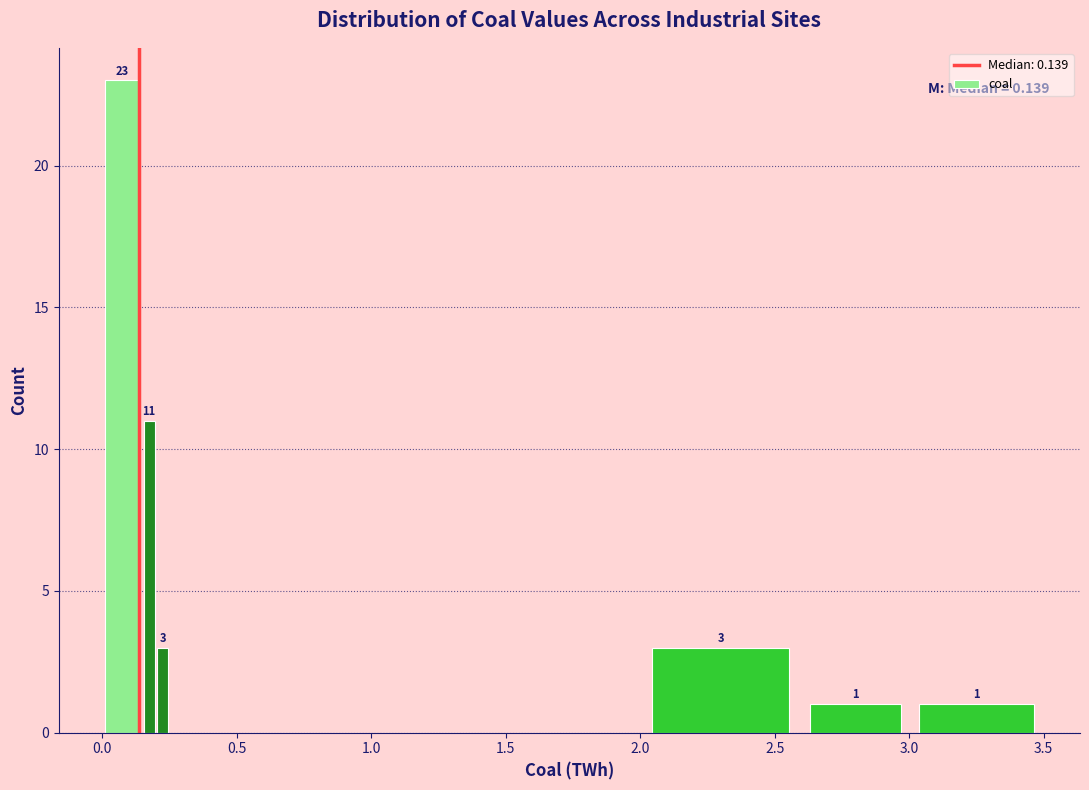

Read against the x-axis, roughly where is the centre of the tallest bar?

0.10